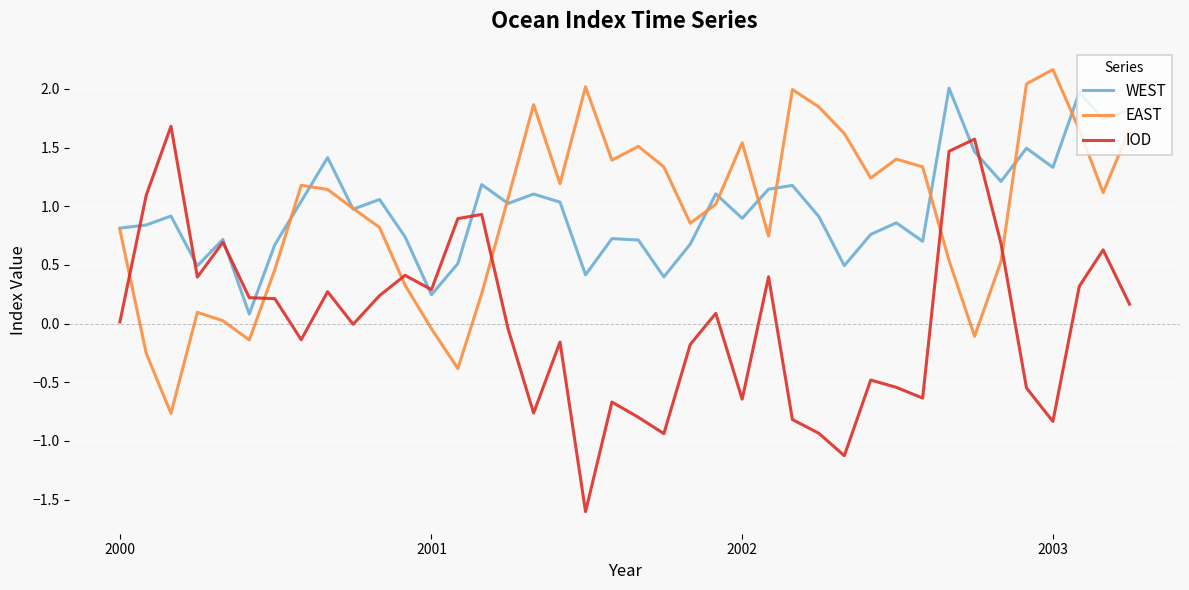

What are all the series names shown in the legend?

WEST, EAST, IOD